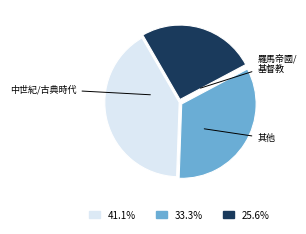

Is there any slice that represents more than half of the pie?

No